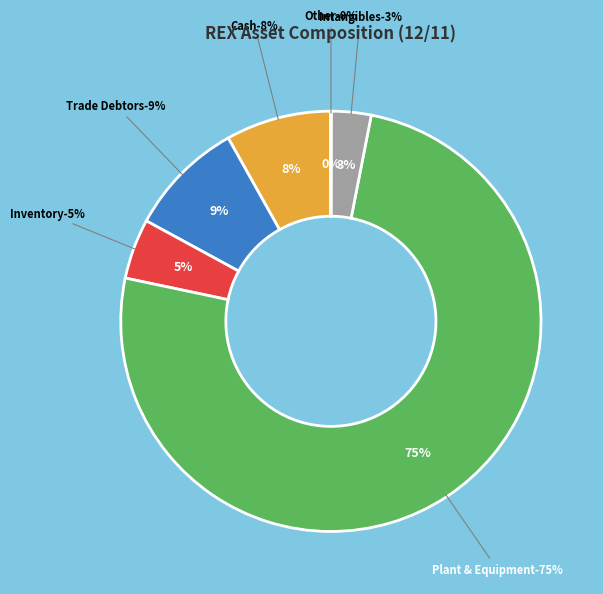

To the nearest percent, what is the combined percentage of Trade Debtors (%) and Intangibles (%)?

12%